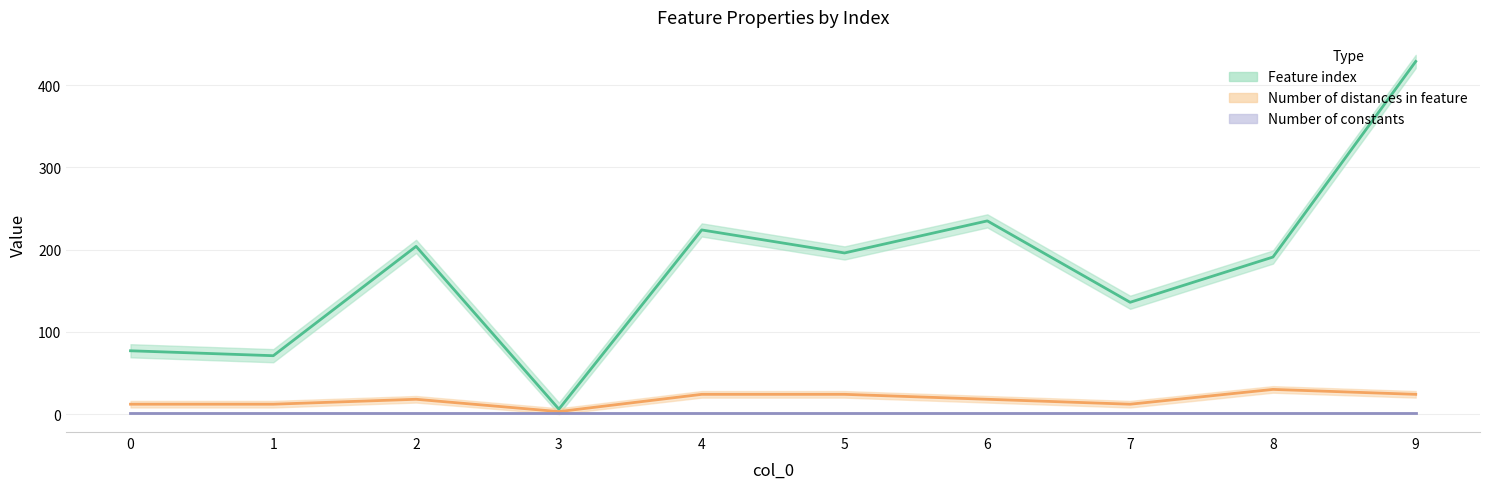

True or false: Feature index and Number of distances in feature intersect in this chart.

False